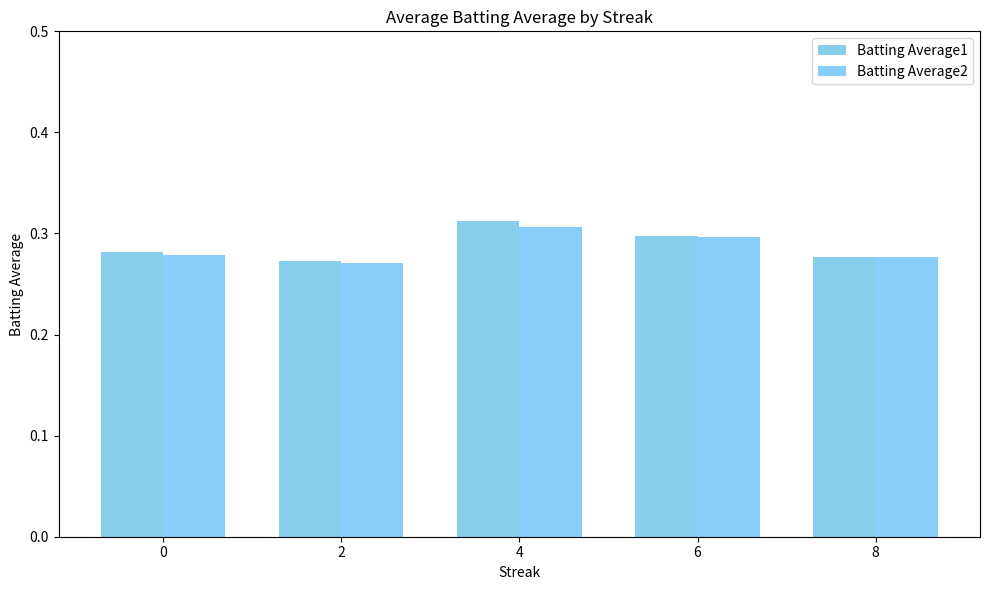

What are all the series names shown in the legend?

Batting Average1, Batting Average2